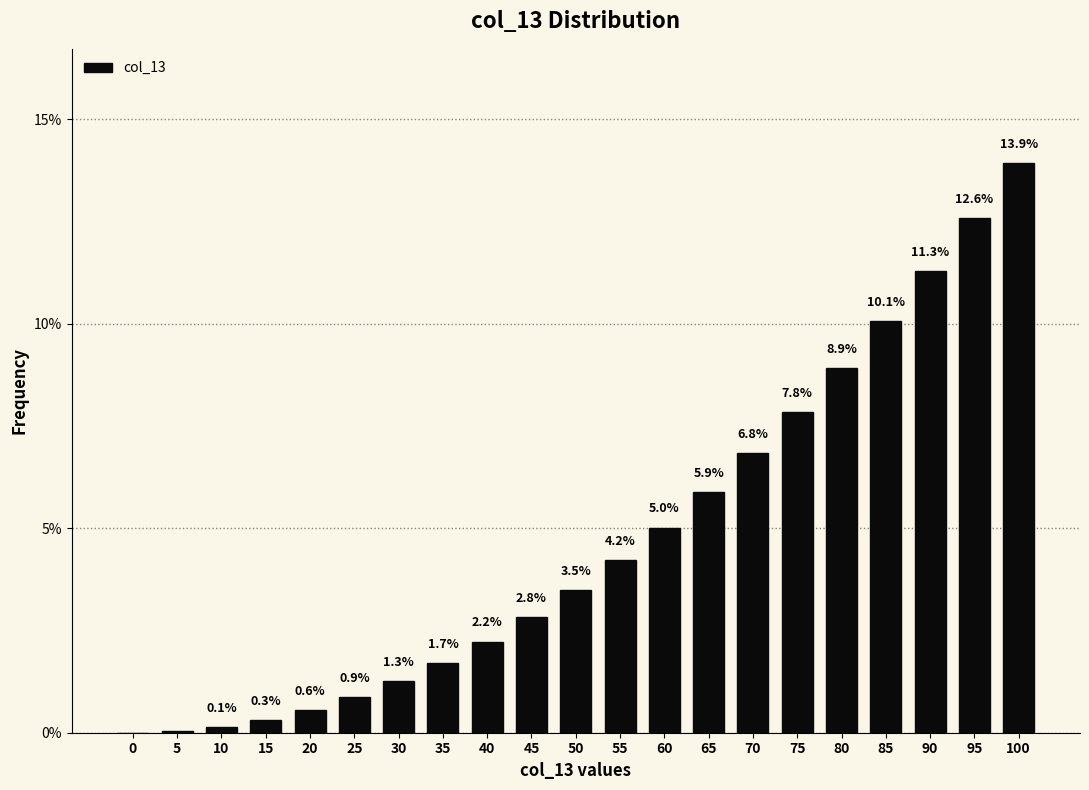

The chart shows a value of 7.8 at 75. True or false?

True